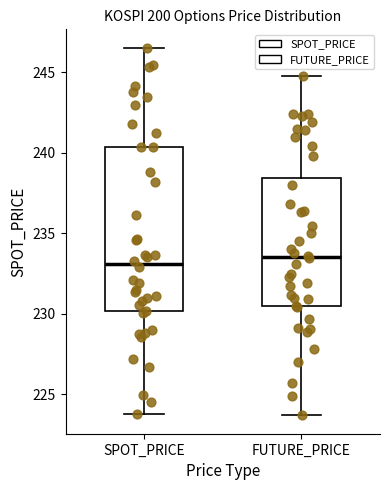

Reading left to right, transcribe this box plot: for each box, give where its median line is, the range the box spans, and where its two whiskers end, as read against the y-axis. The values are not printed on the chart, so give them approximately, as read against the axis.

SPOT_PRICE: median 233.0, box 230.0 to 240.5, whiskers 224.0 to 246.5
FUTURE_PRICE: median 233.5, box 230.5 to 238.5, whiskers 223.5 to 245.0